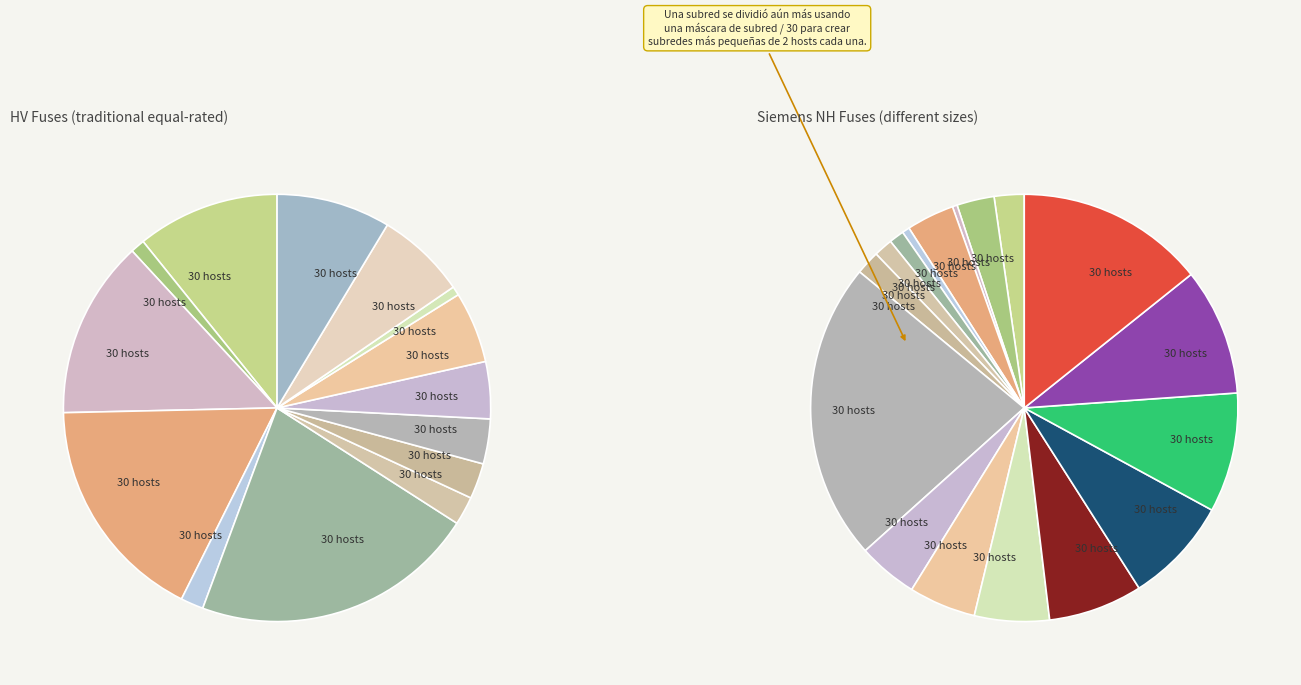

How many slices are in this pie chart?

31